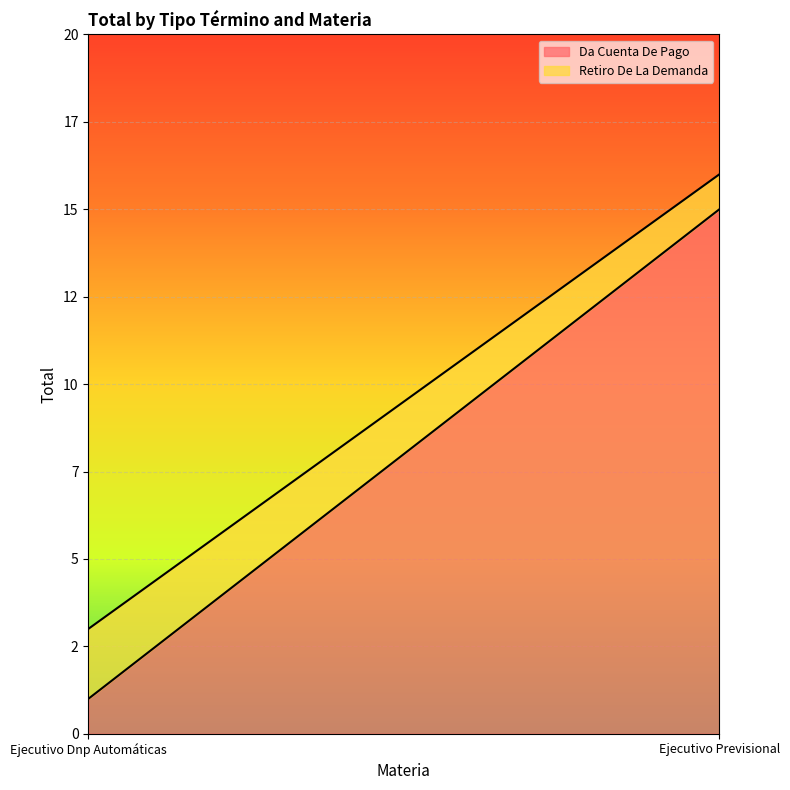

List the series in order of their overall mean, highest first.

Da Cuenta De Pago, Retiro De La Demanda